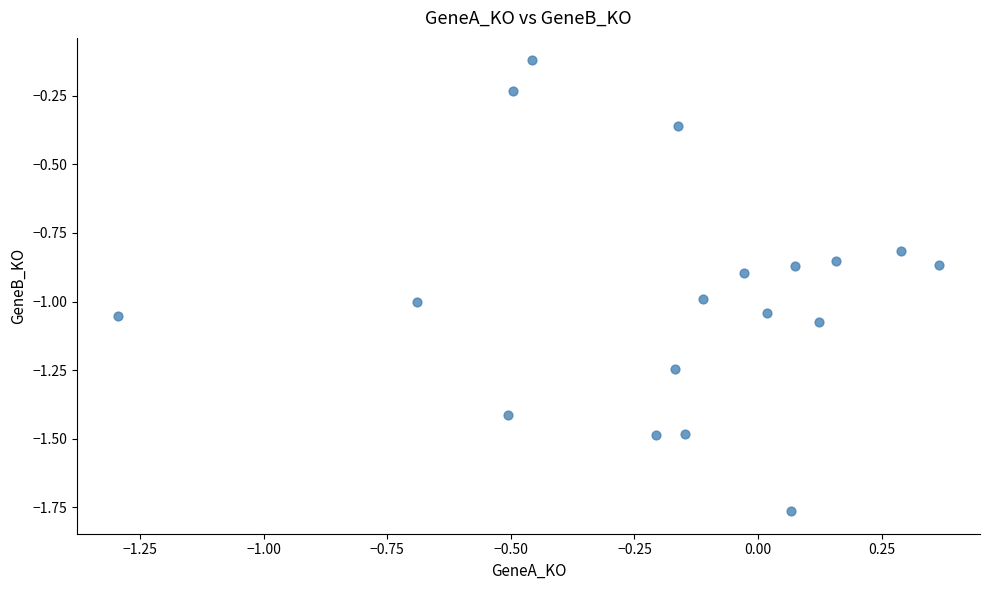

What is the range of Y values (max minus min)?

1.6